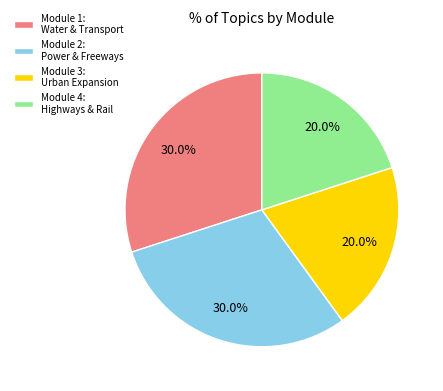

What portion of the pie excludes Module 4: Highways & Rail?

80.0%